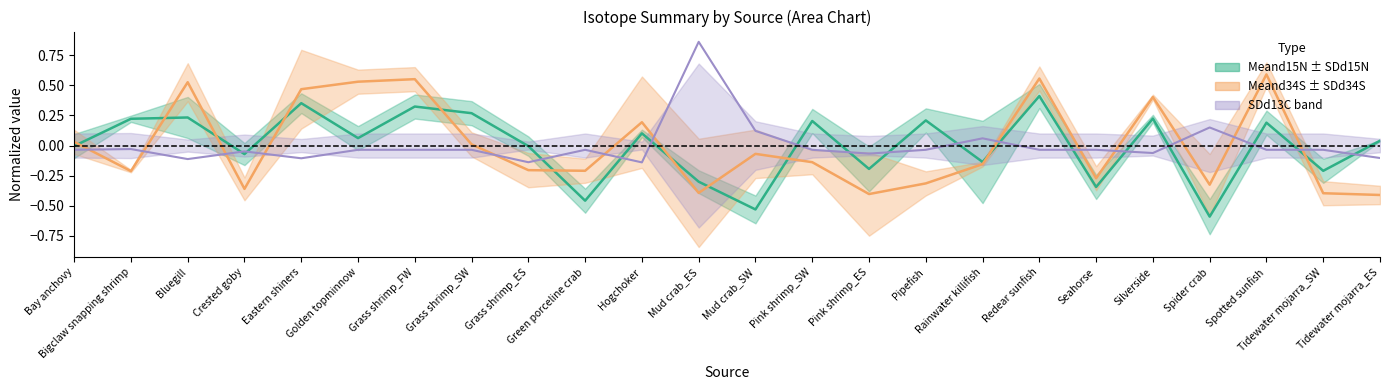

True or false: Meand34S and SDd13C cross at least once.

True